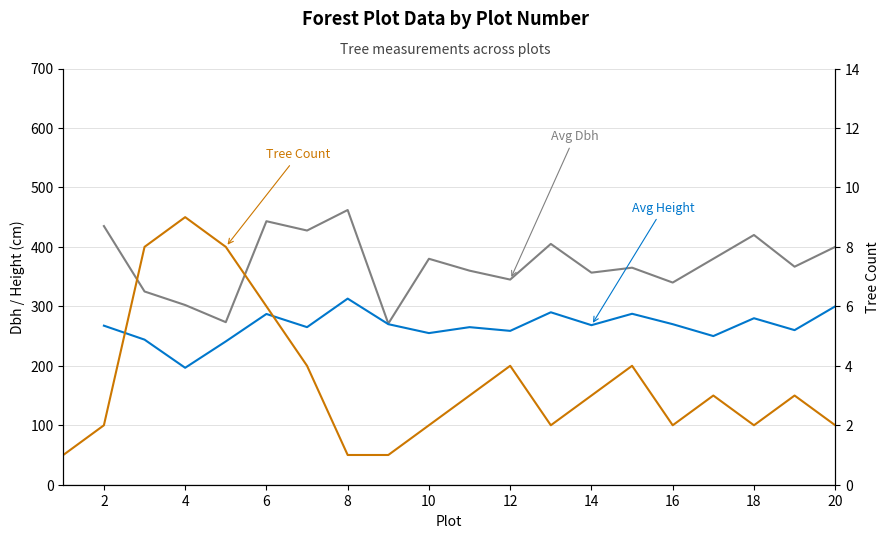

How many Avg Height values are between 255 and 287?

10